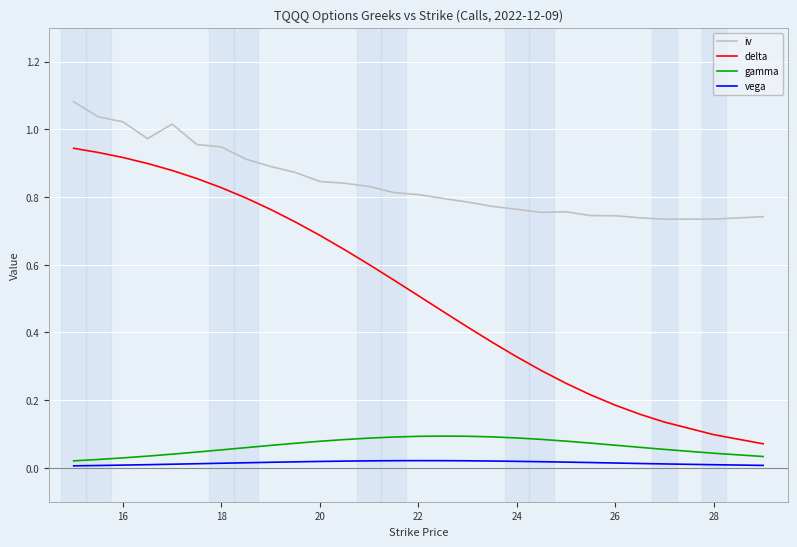

List the series in order of their peak value, lowest first.

vega, gamma, delta, iv